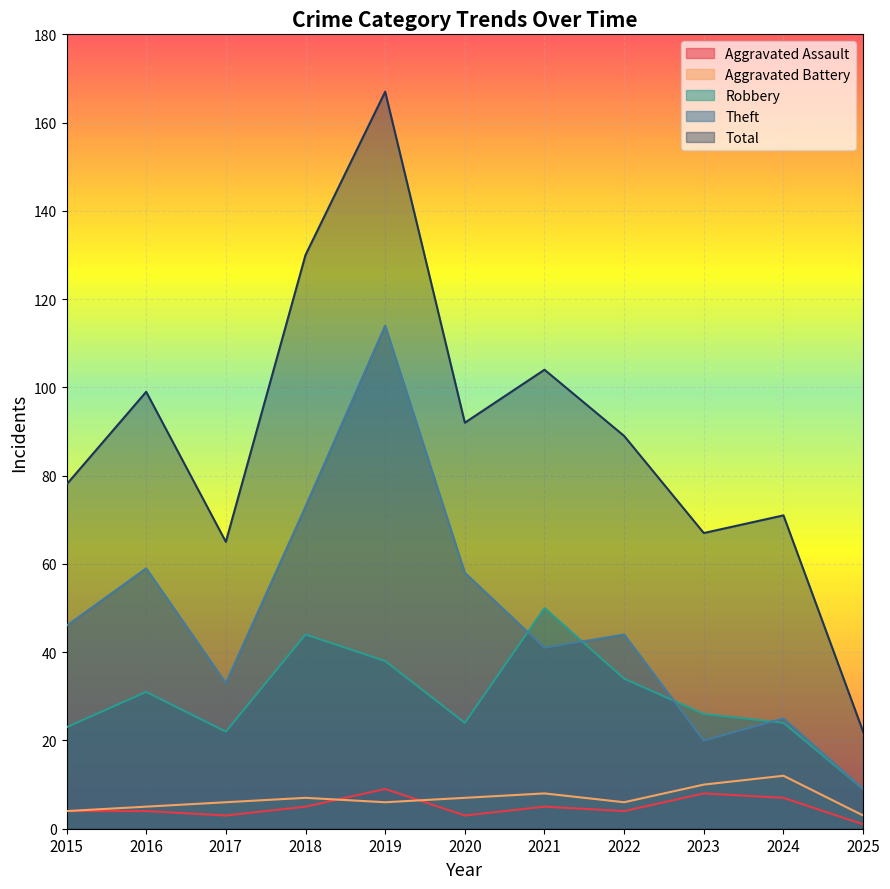

At which label does Total reach its peak?

2019